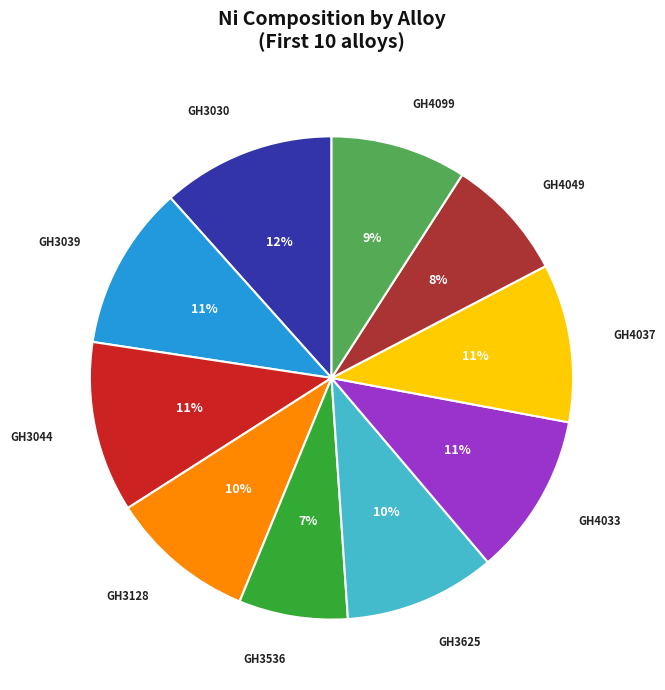

How many slices are in this pie chart?

10